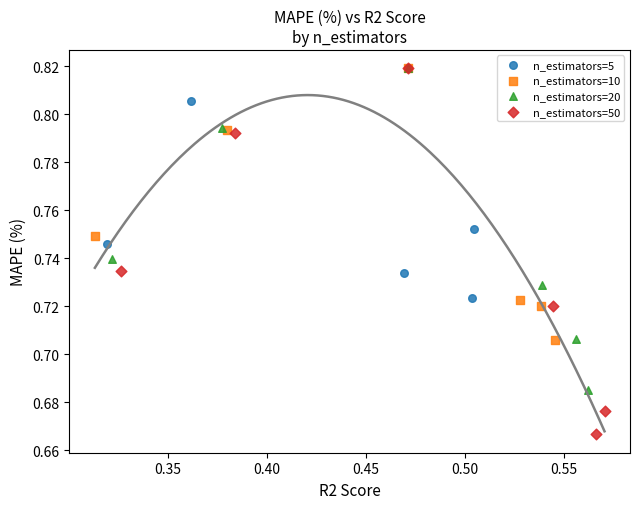

Which series reaches the minimum Y coordinate?

n_estimators=50